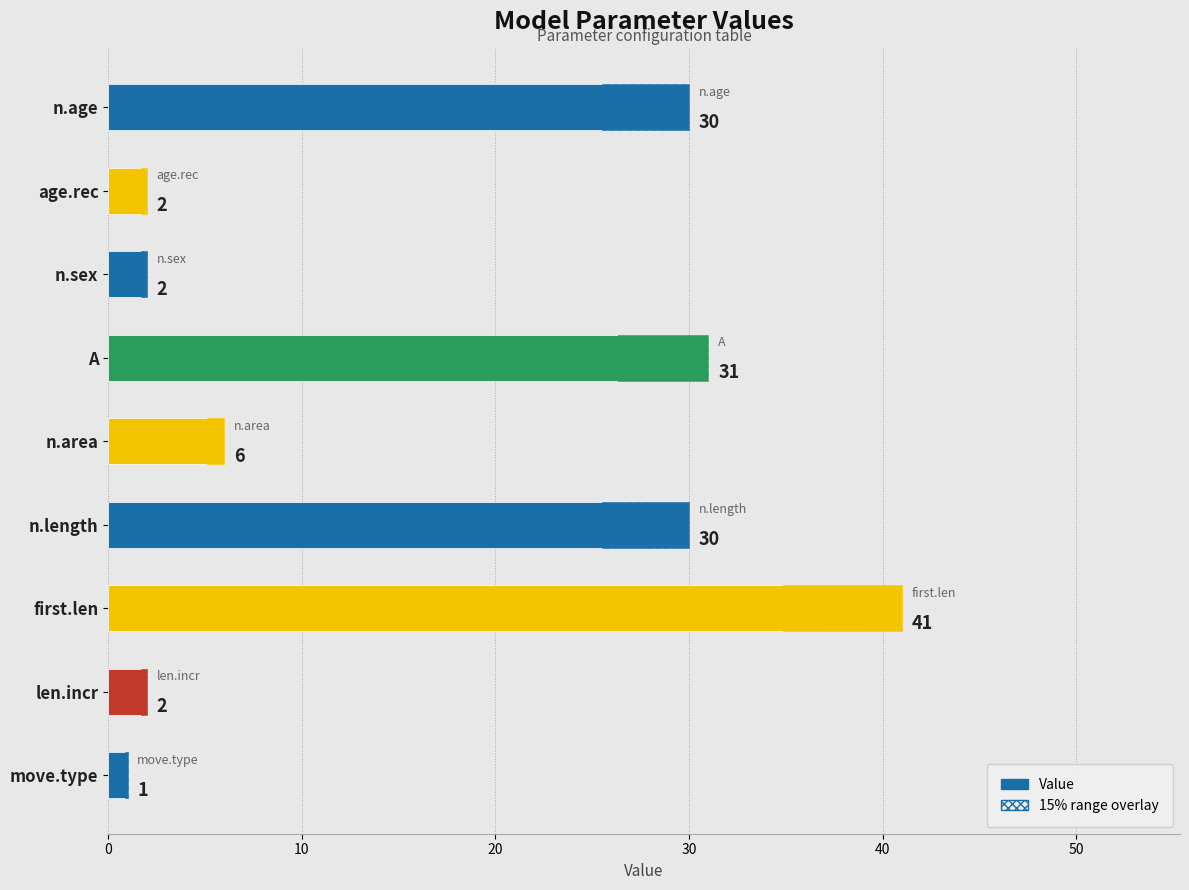

What is the maximum value shown in the chart?

41